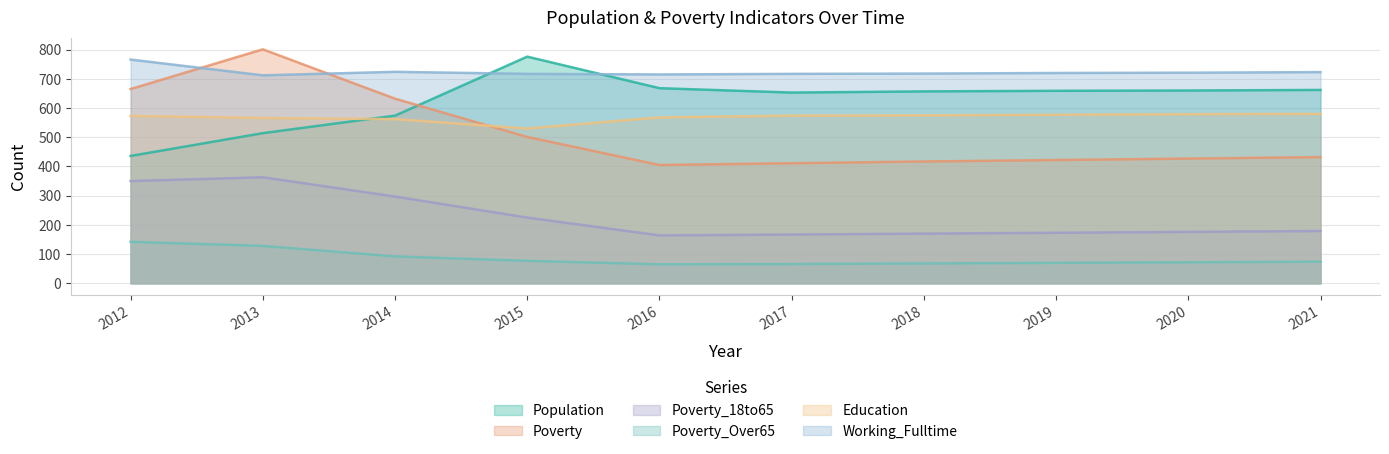

How many times do Population and Education cross each other?

1